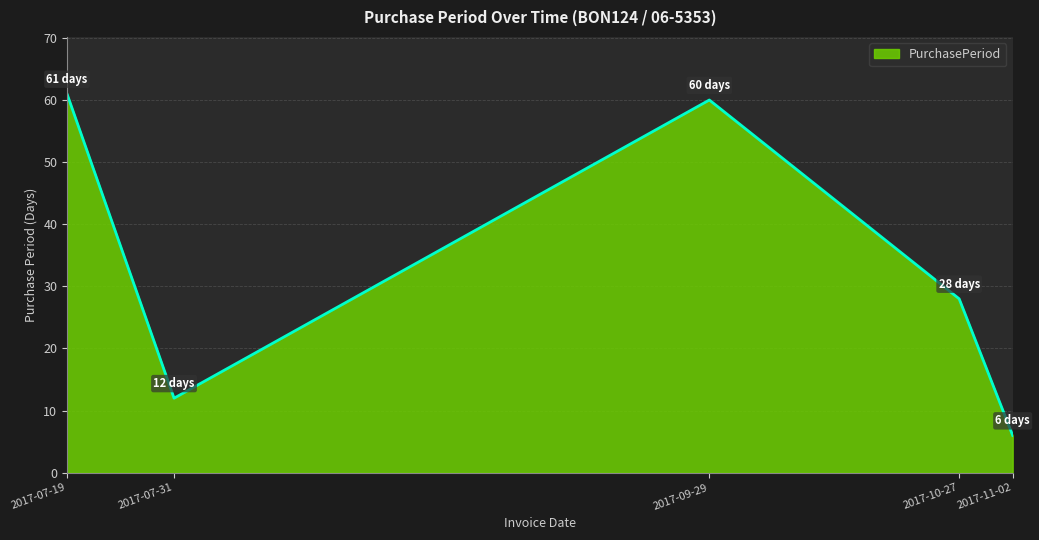

What position from the left is 2017-09-29?

3